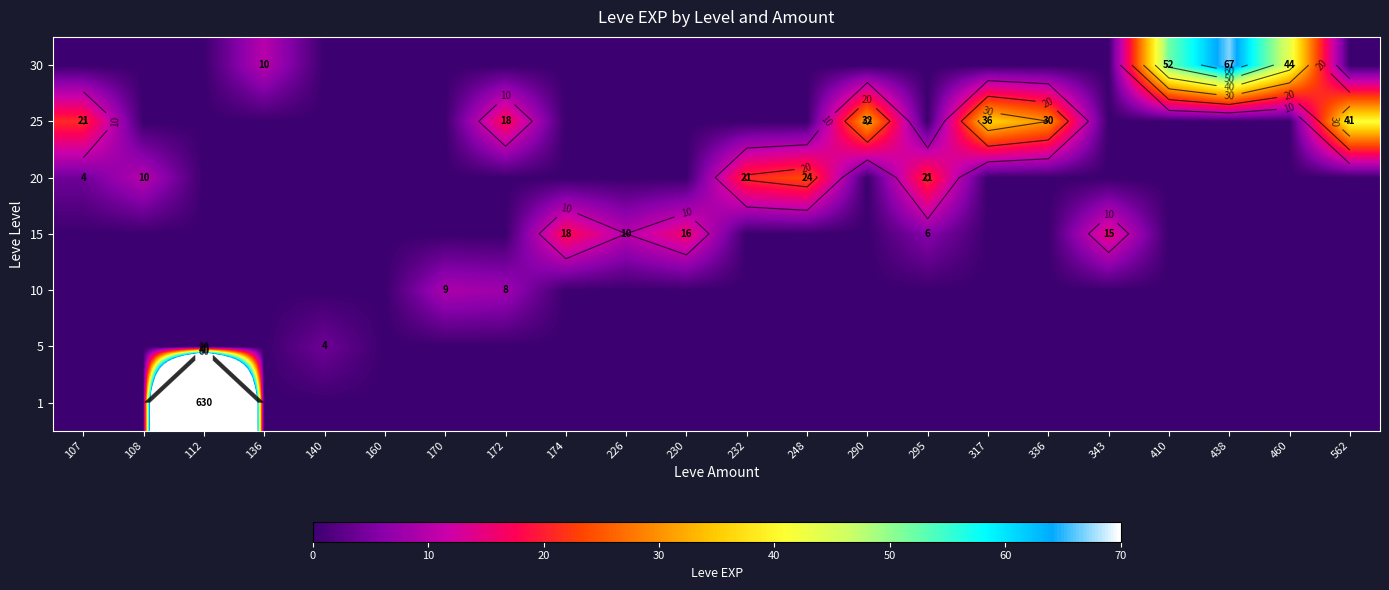

At how many categories does at least one series exceed 476?

1